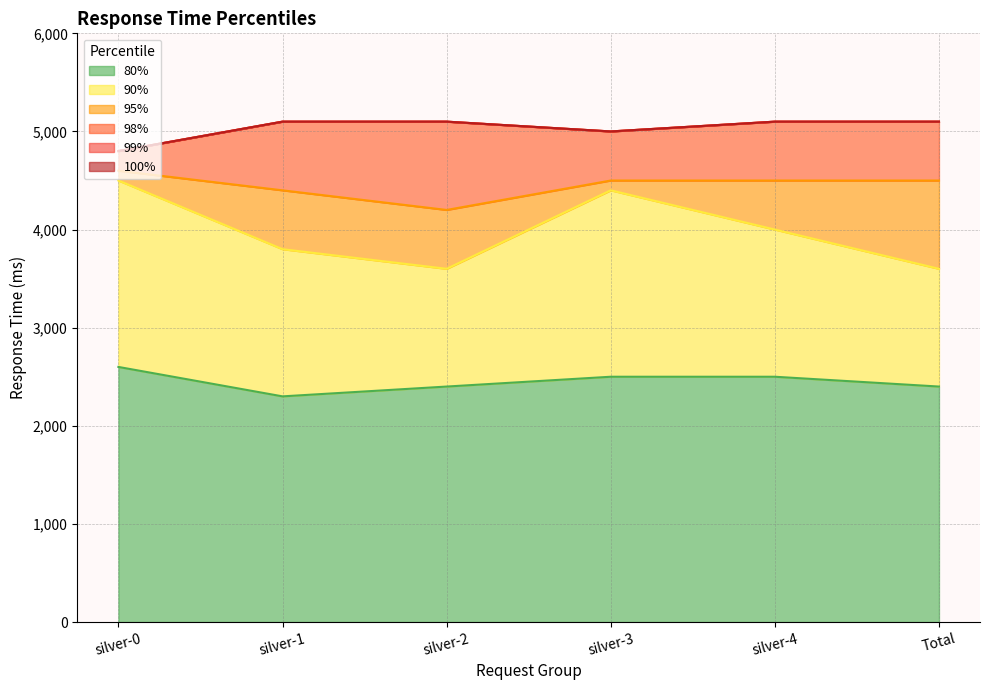

Which category has the highest value in the 98% series?

silver-1